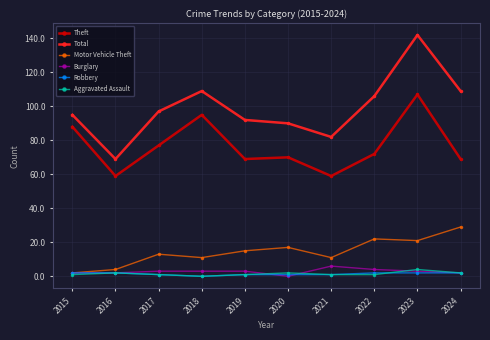

What are all the series names shown in the legend?

Theft, Total, Motor Vehicle Theft, Burglary, Robbery, Aggravated Assault